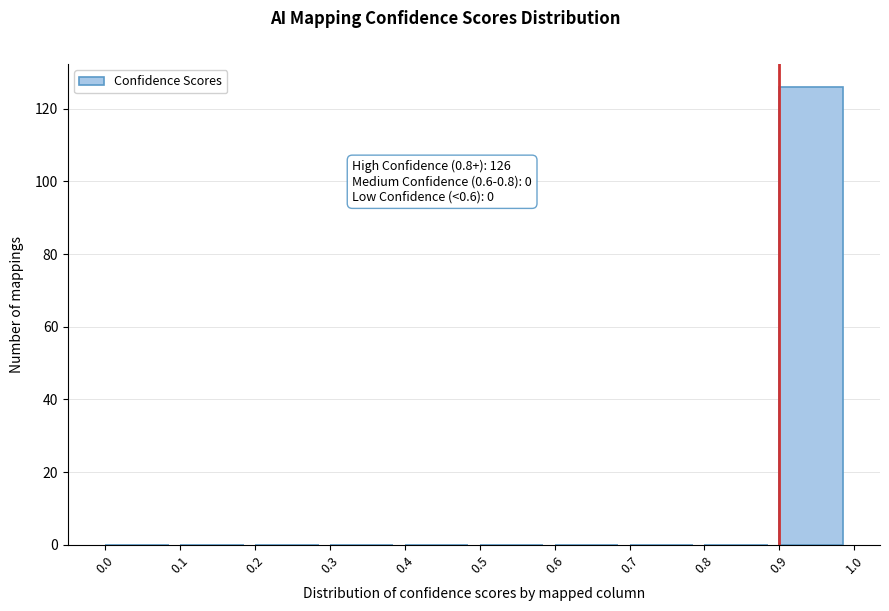

Which range on the x-axis has the tallest bar?

0.9 to 1.0